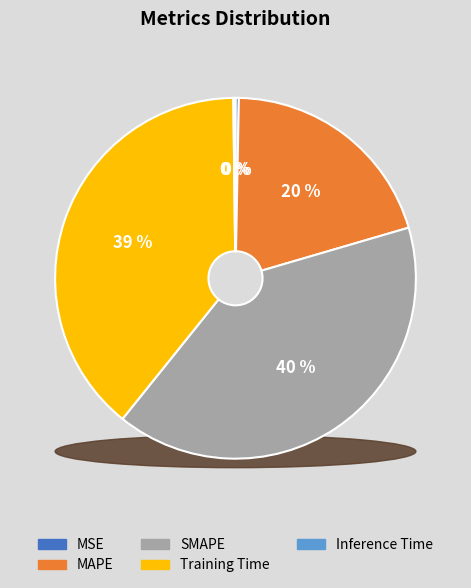

To the nearest percent, what is the combined percentage of MSE and Training Time?

39%